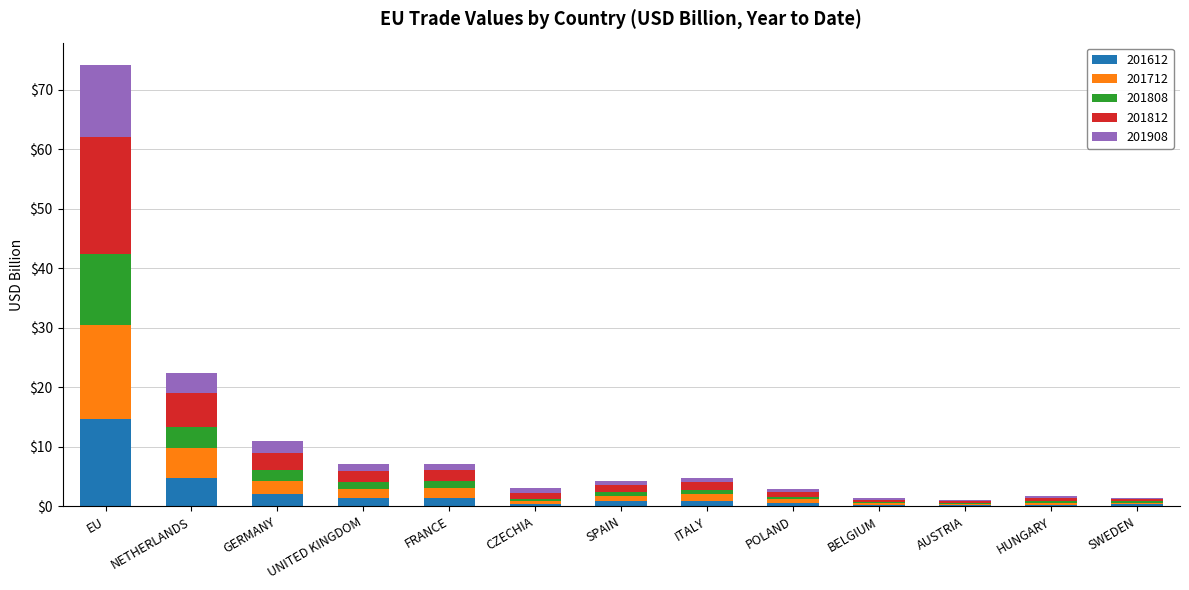

What are all the series names shown in the legend?

201612, 201712, 201808, 201812, 201908